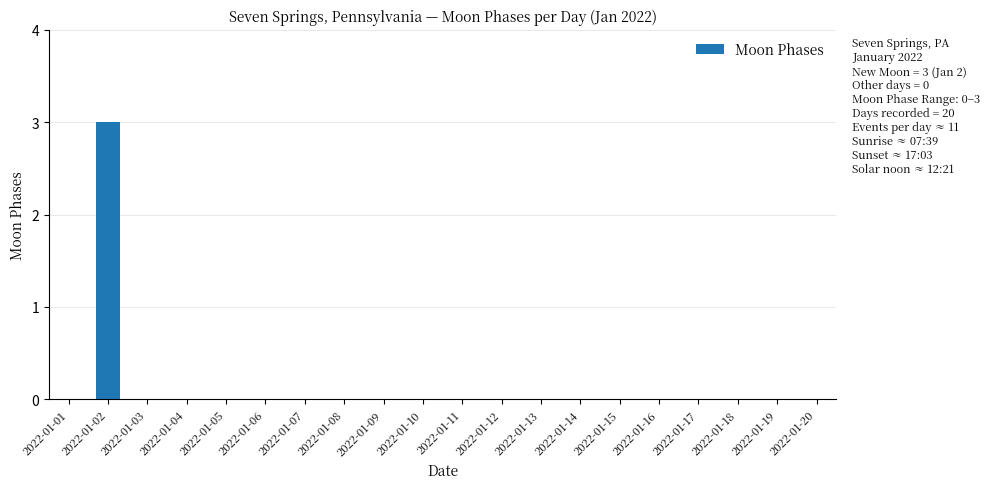

Count the number of categories in the chart.

20